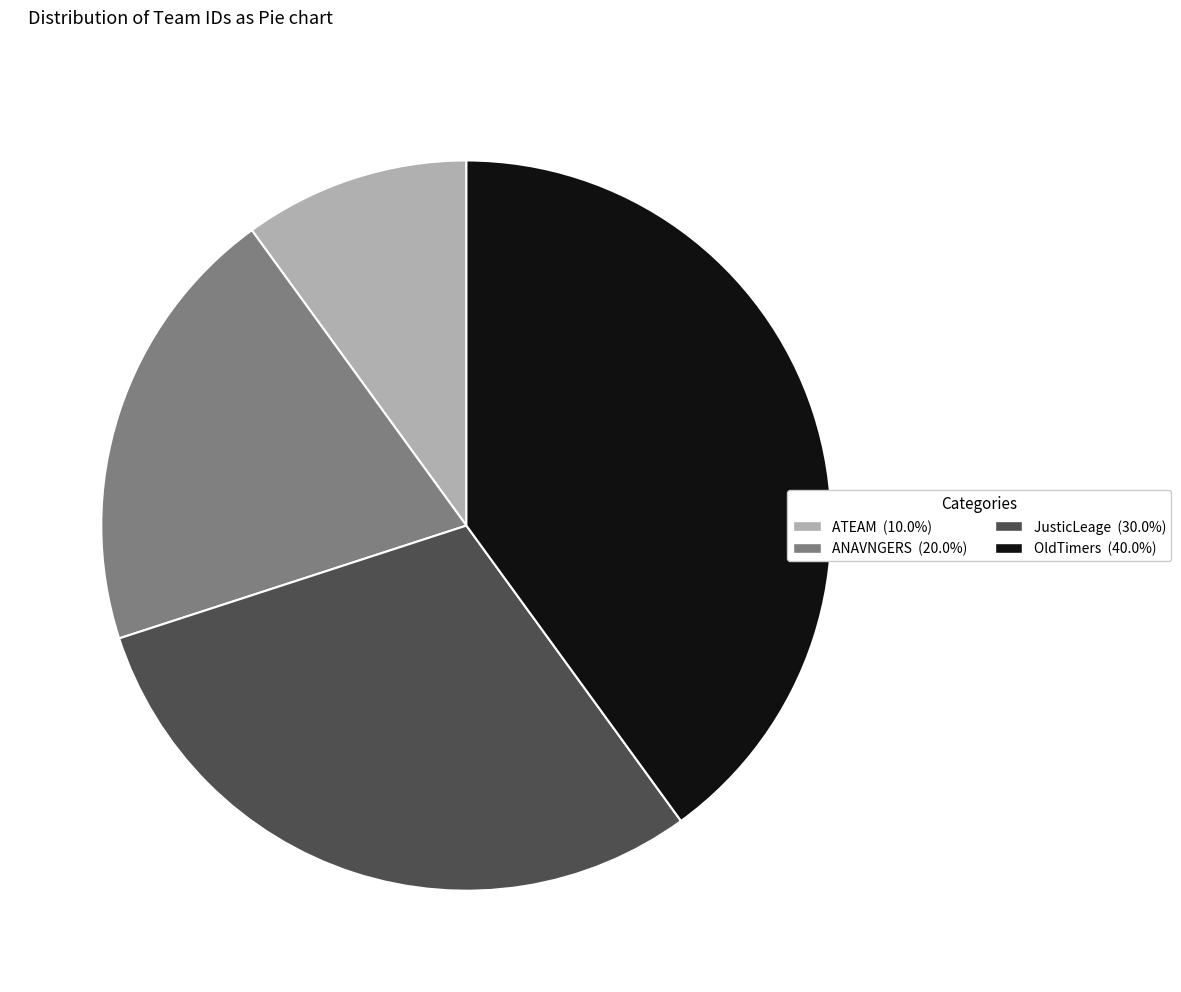

Is there a majority slice in this chart?

No